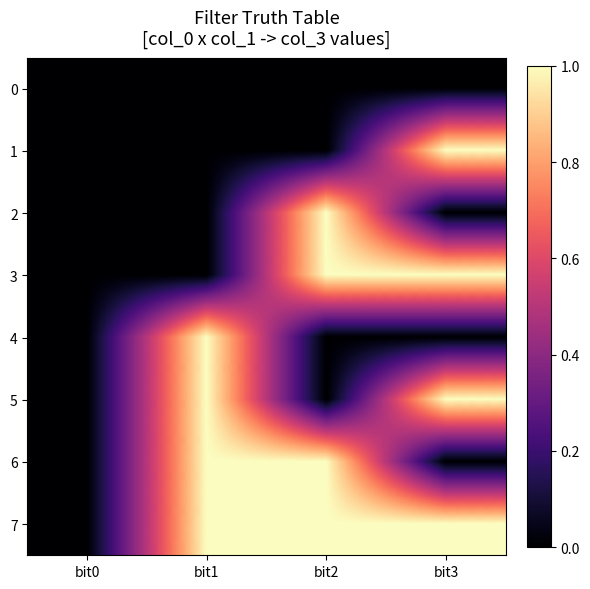

Which series has the largest range (max minus min)?

1